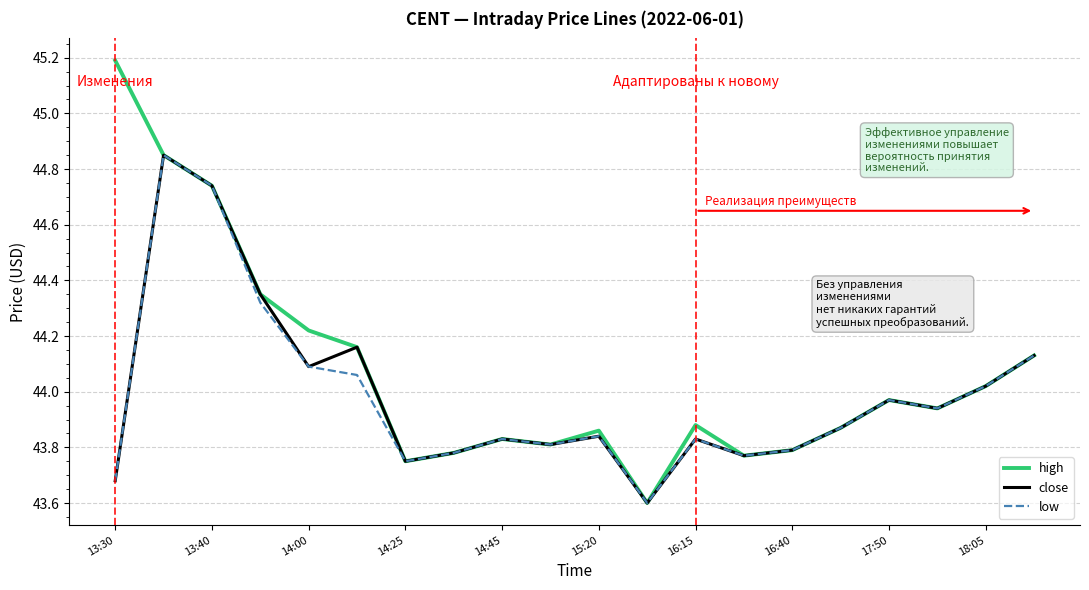

Which series has the largest total across all categories?

high